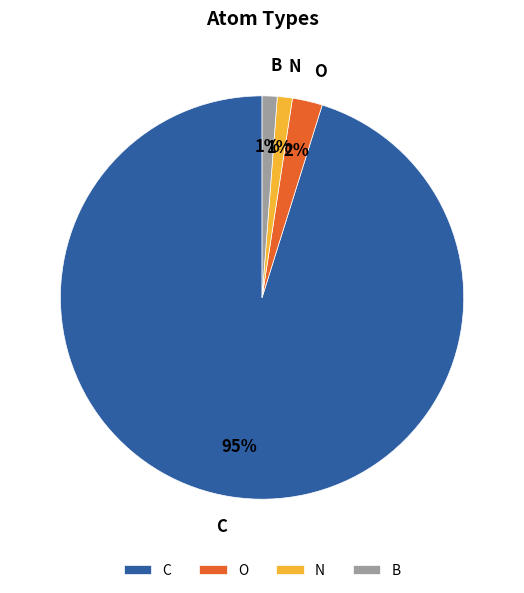

Does C account for over 50% of the chart?

Yes